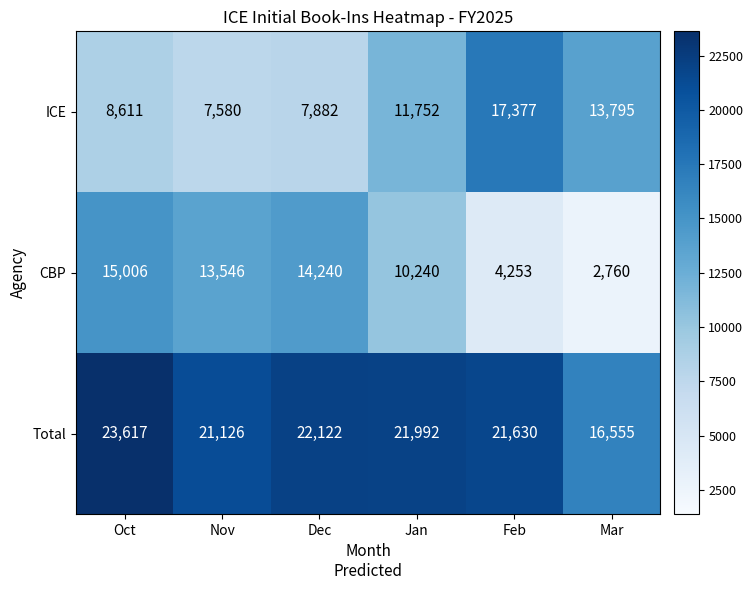

Which label corresponds to the largest value in the chart?

Oct